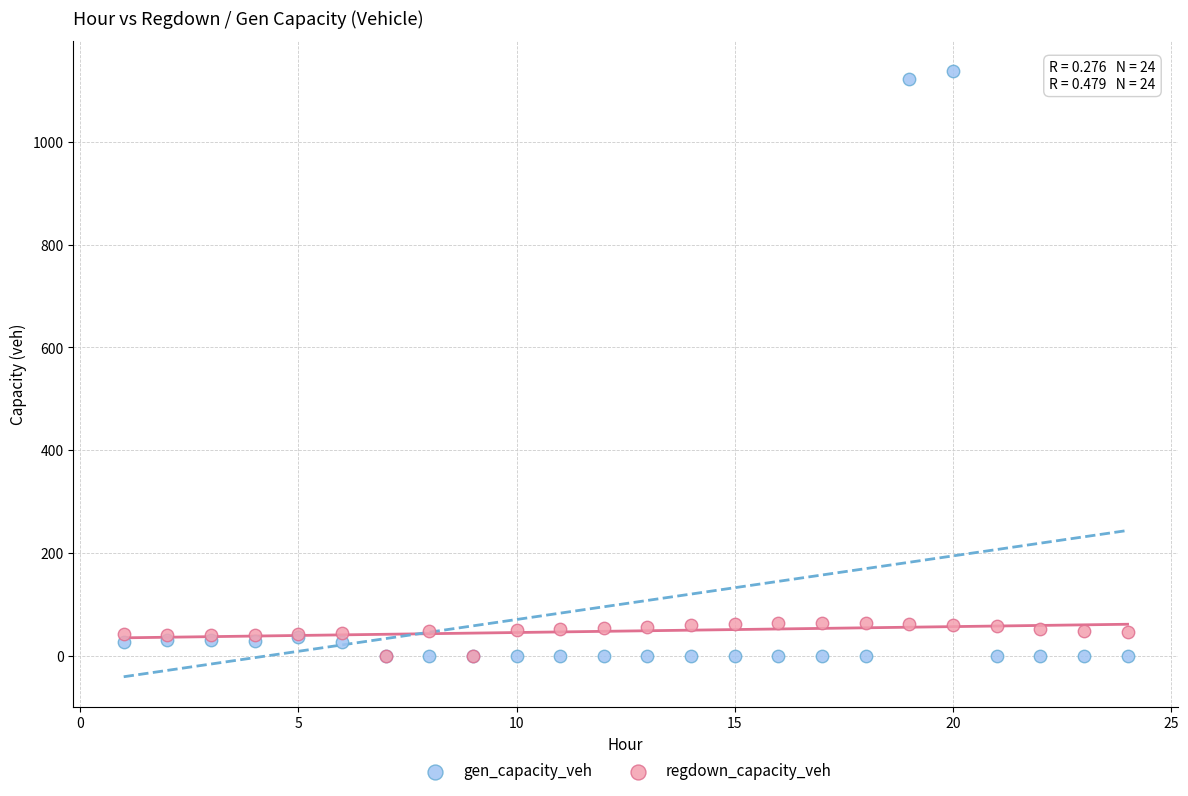

What are all the series names shown in the legend?

gen_capacity_veh, regdown_capacity_veh